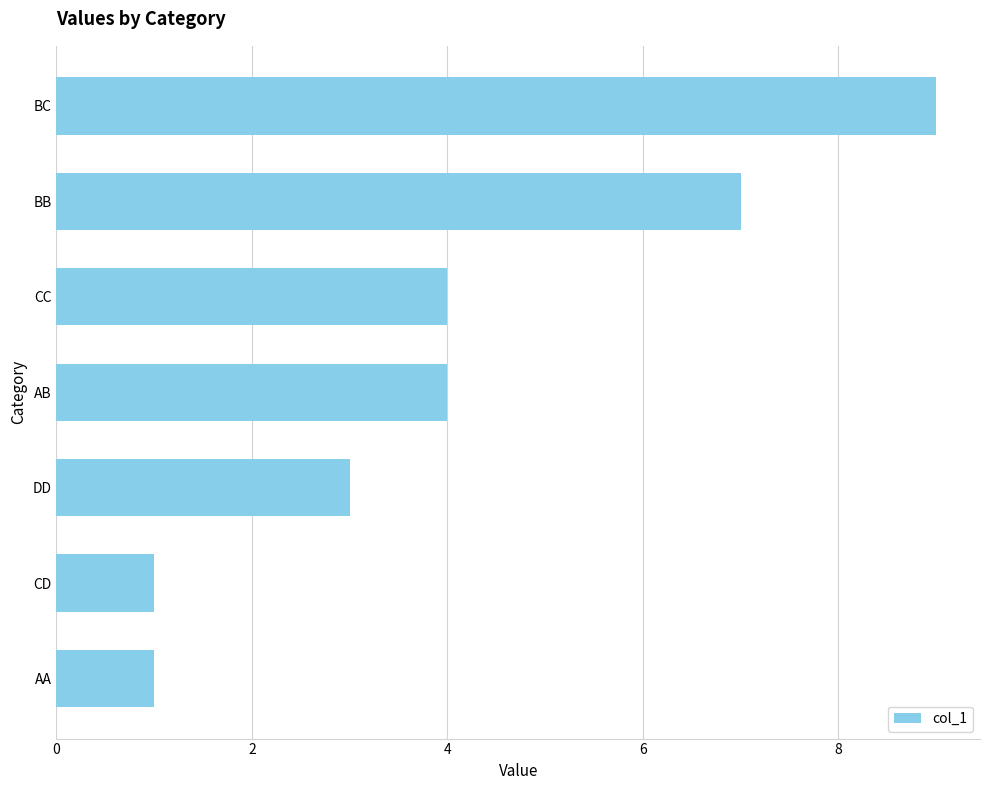

The chart shows a value of 9 at BC. True or false?

True